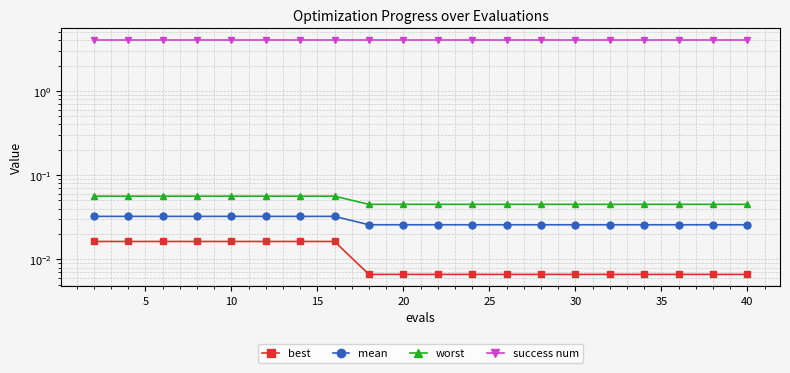

Is it true that success num equals 4.0 at 10?

True